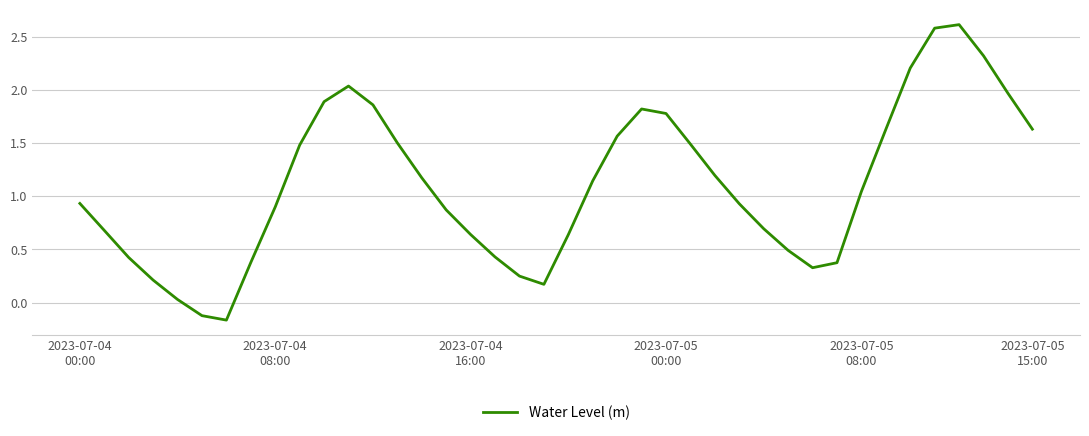

What is the greatest value displayed?

2.6